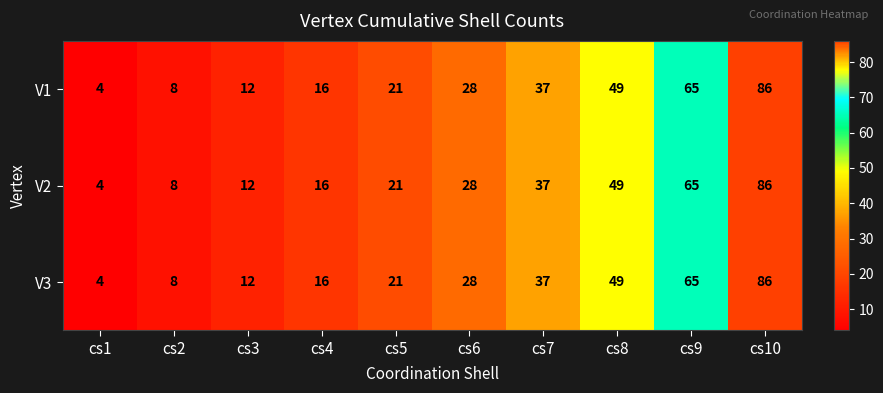

Reading left to right, extract all data points from this chart.

V1: 4	8	12	16	21	28	37	49	65	86
V2: 4	8	12	16	21	28	37	49	65	86
V3: 4	8	12	16	21	28	37	49	65	86